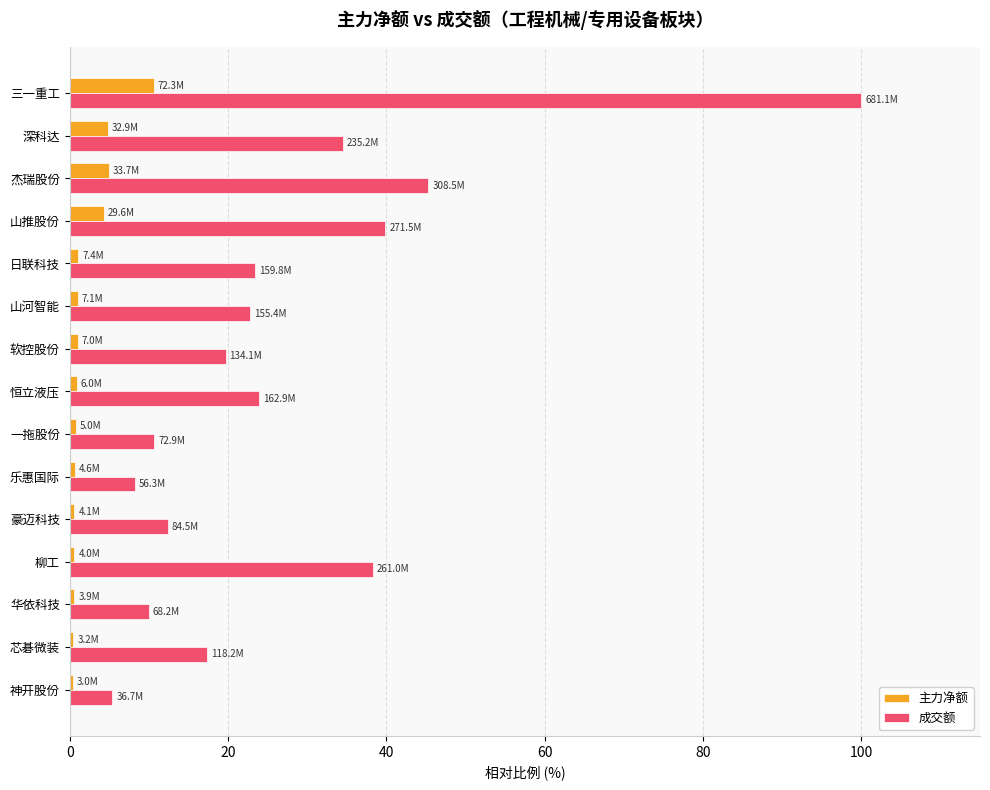

Rank the series by their average value, from lowest to highest.

主力净额, 成交额